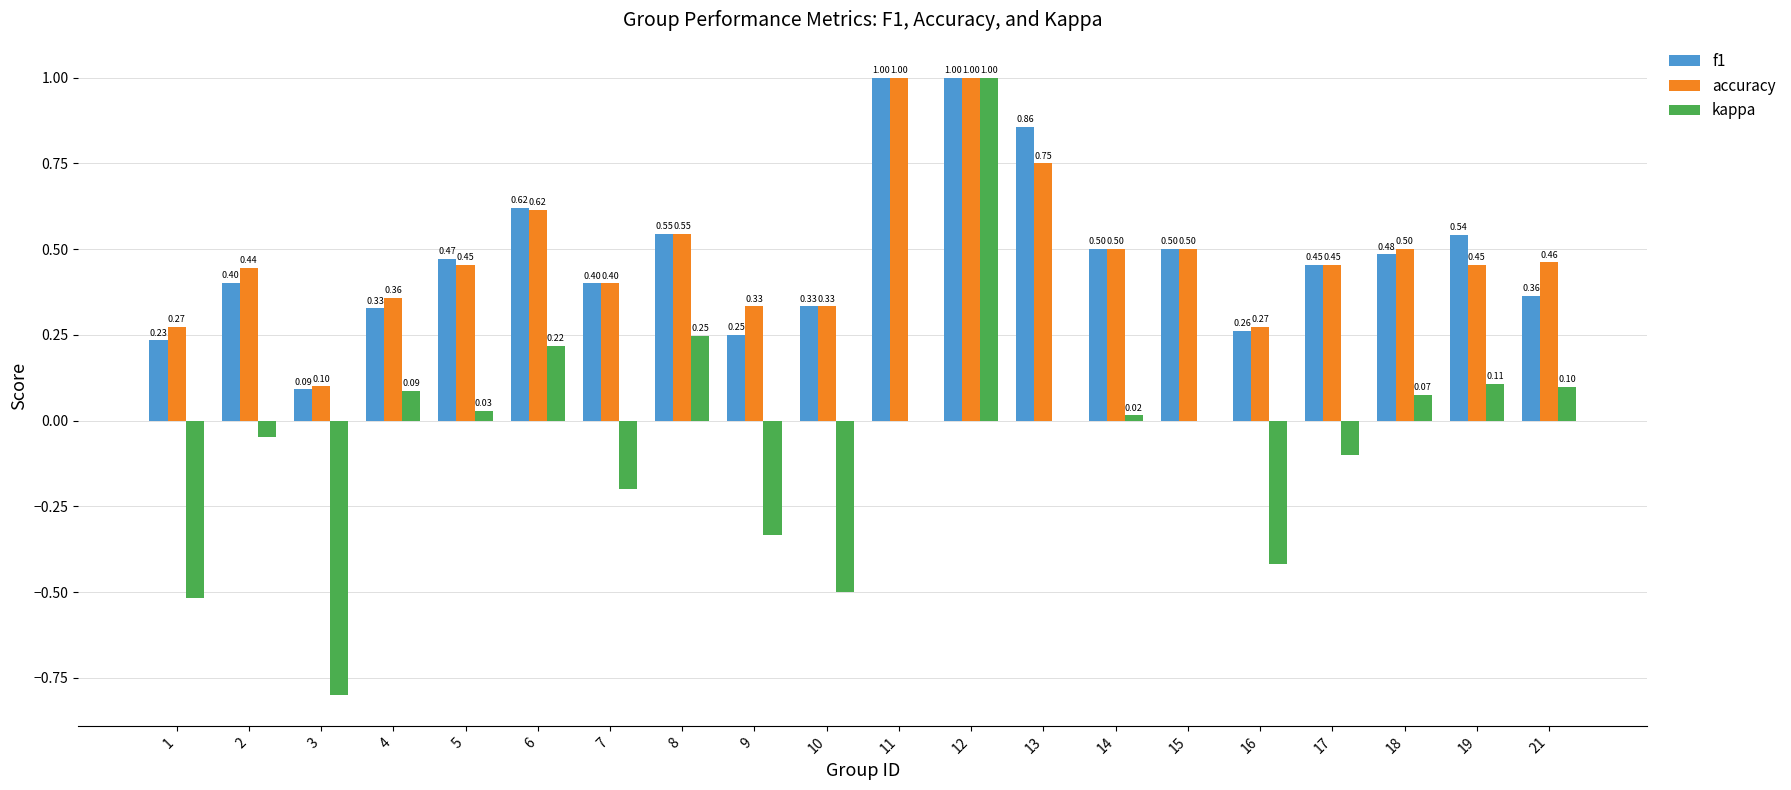

What is the sum of all accuracy values?

9.7